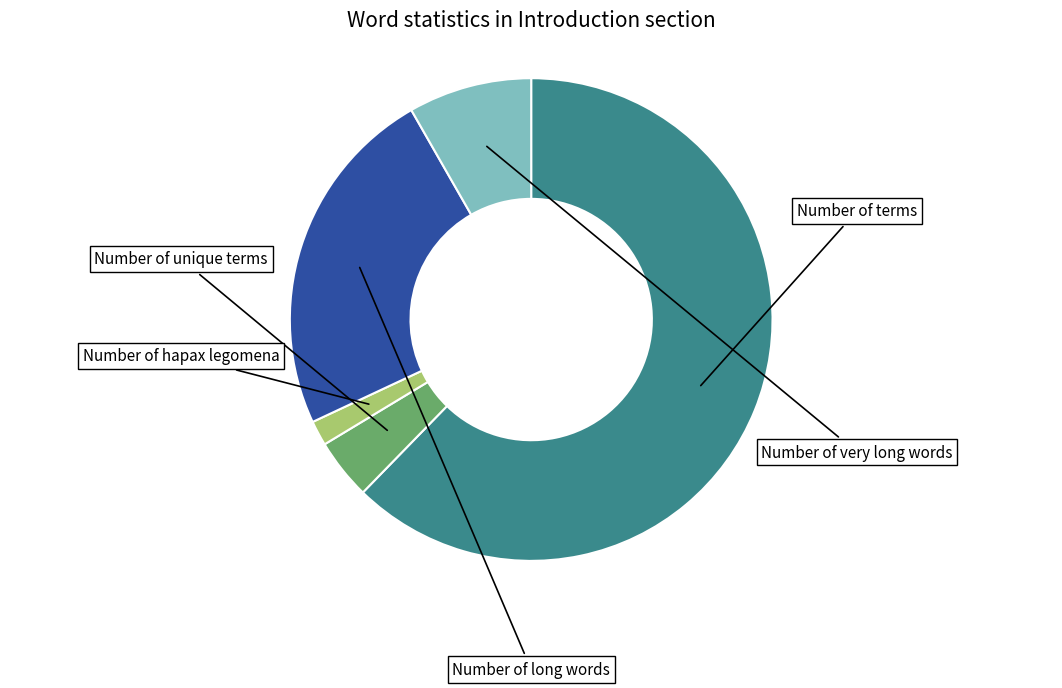

Is there a majority slice in this chart?

Yes